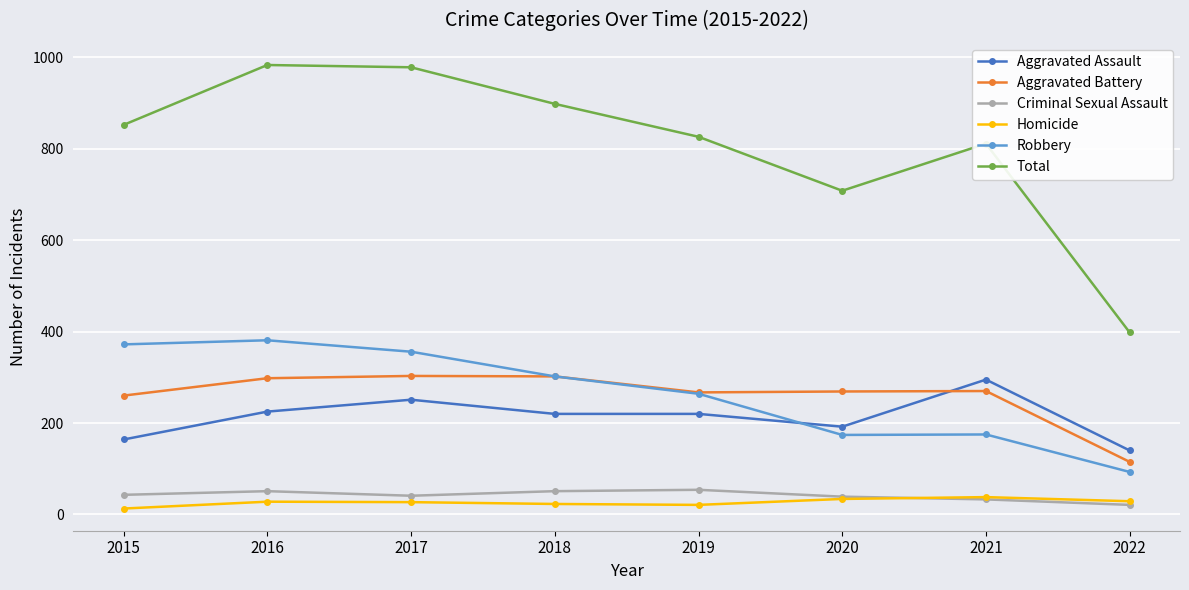

What is the value of the Total point at the 2nd from the left?

983